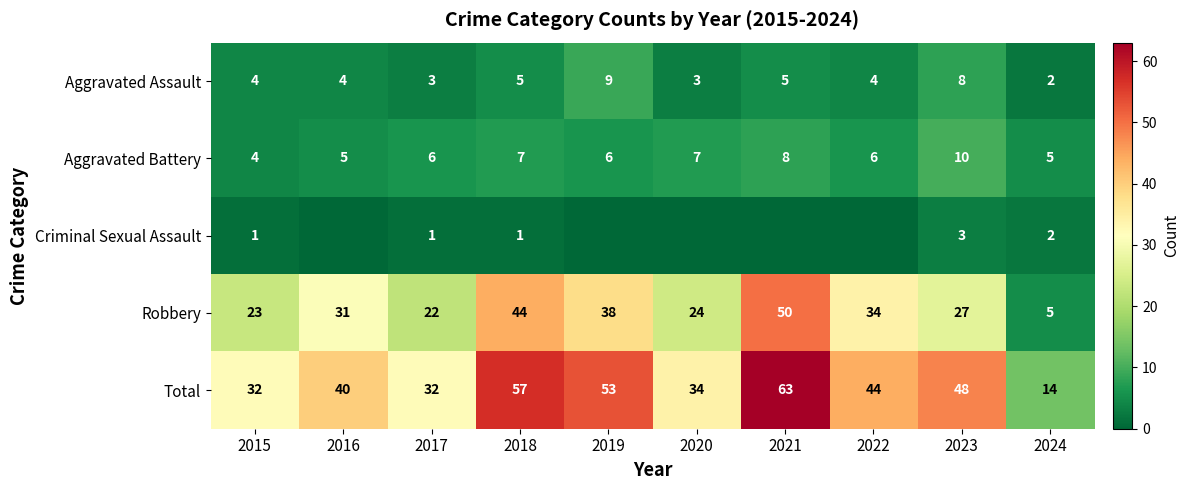

Which has a higher value, 2021 or 2015?

2021